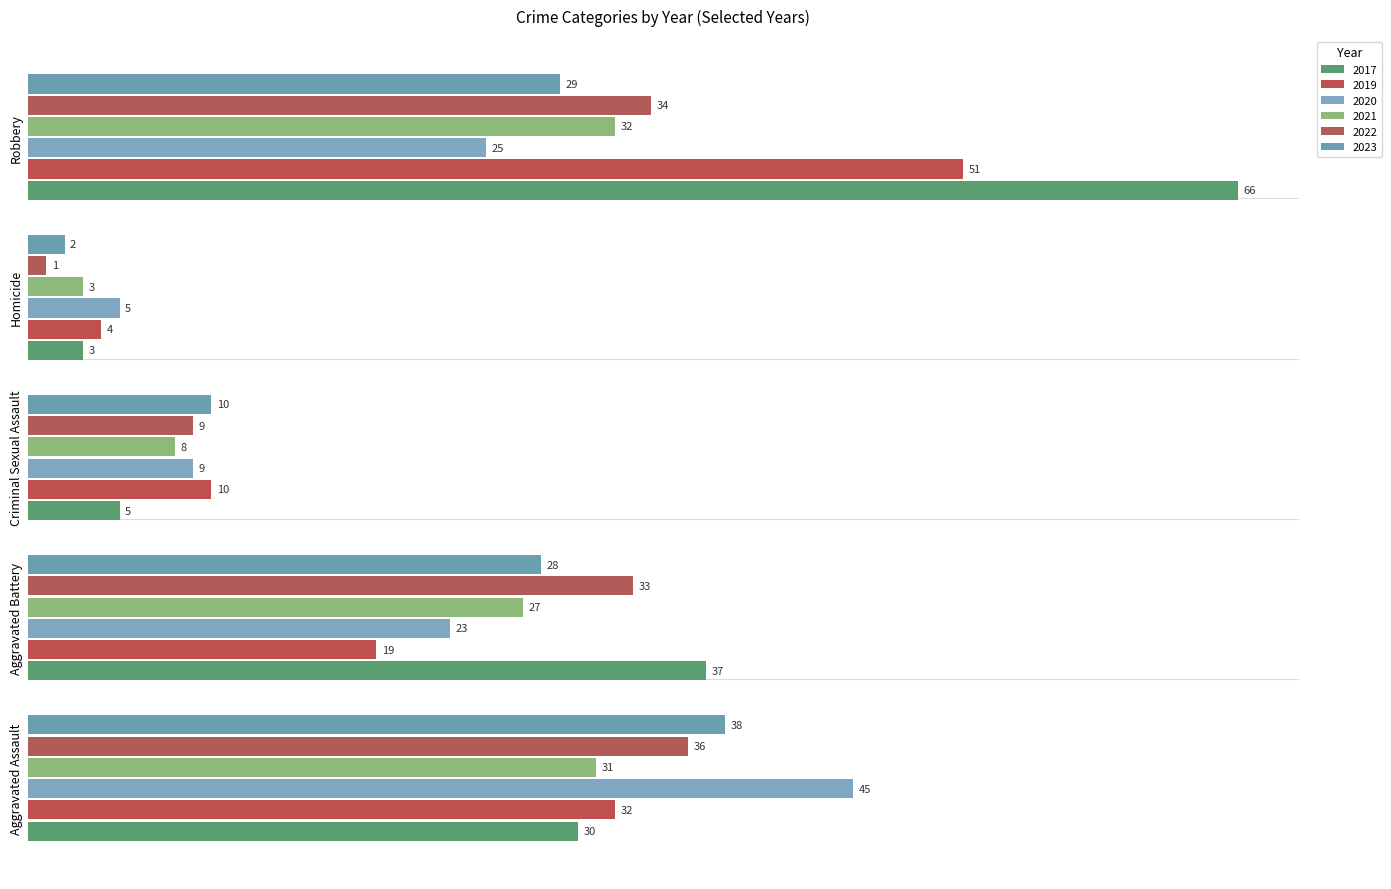

Where does the 2019 series first go above 19?

Aggravated Assault